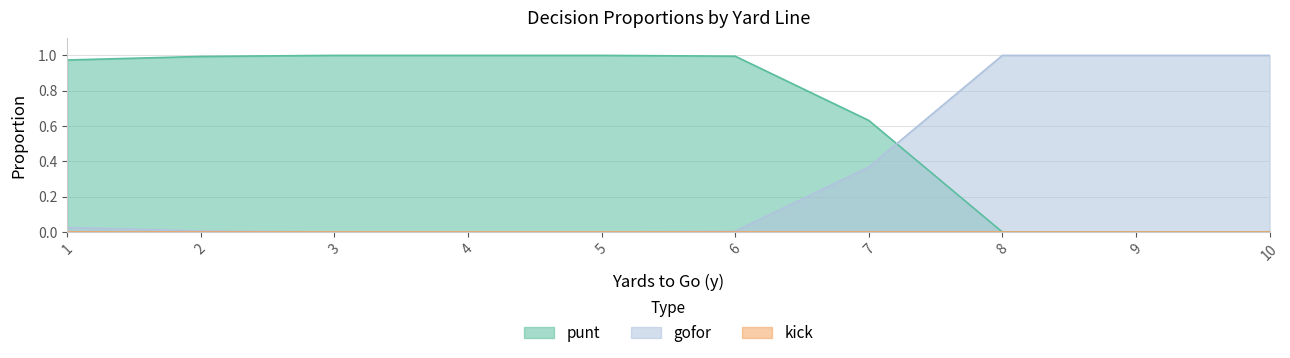

The punt series shows 0.3 at 2. True or false?

False